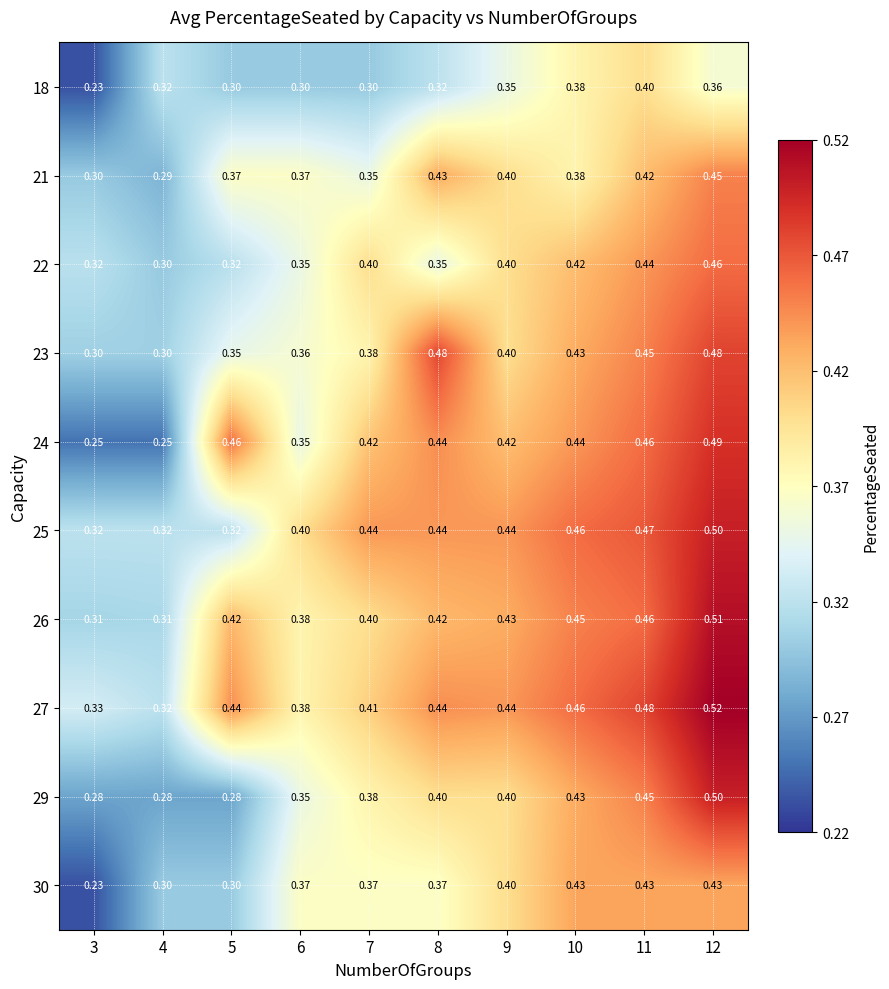

Is the value of 29 at 12 greater than the value of 23 at 9?

Yes